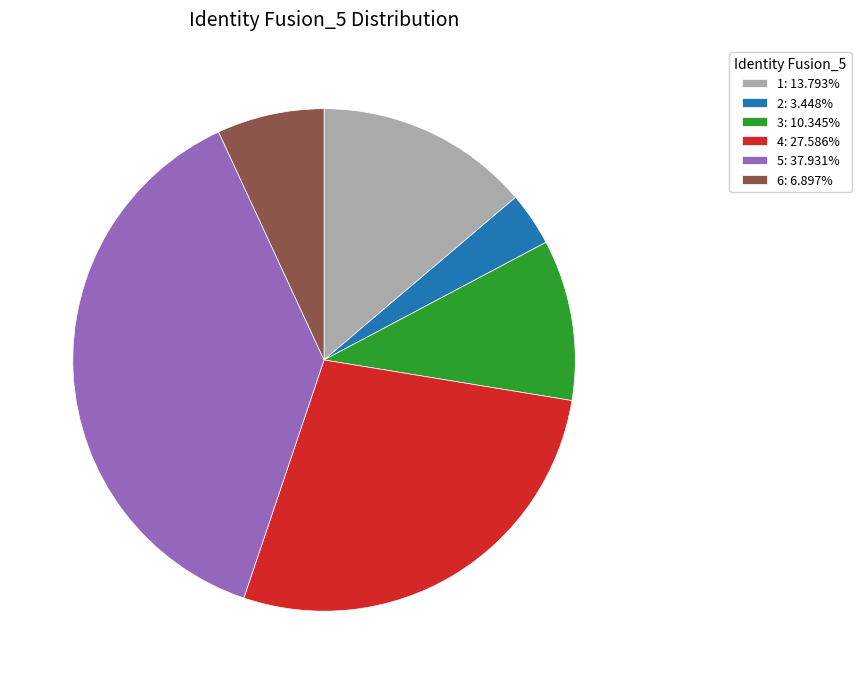

Do 6: 6.897% and 1: 13.793% together represent more than half of the pie?

No